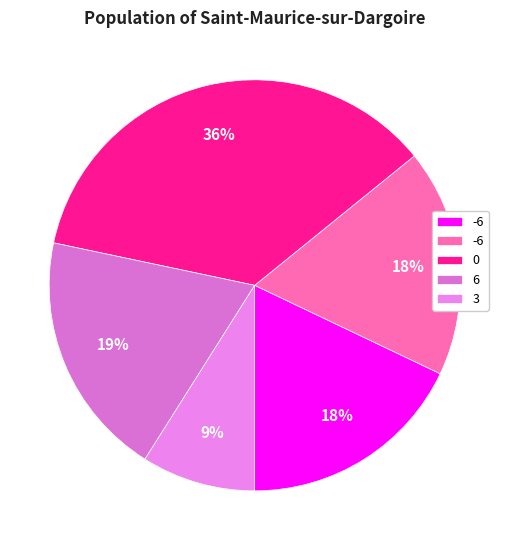

Is there a majority slice in this chart?

No